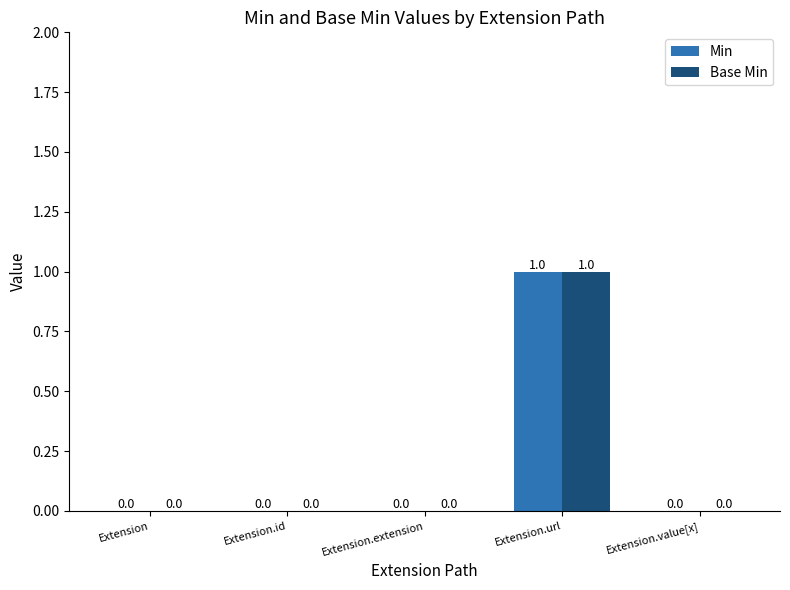

At which category is the sum across all series the highest?

Extension.url